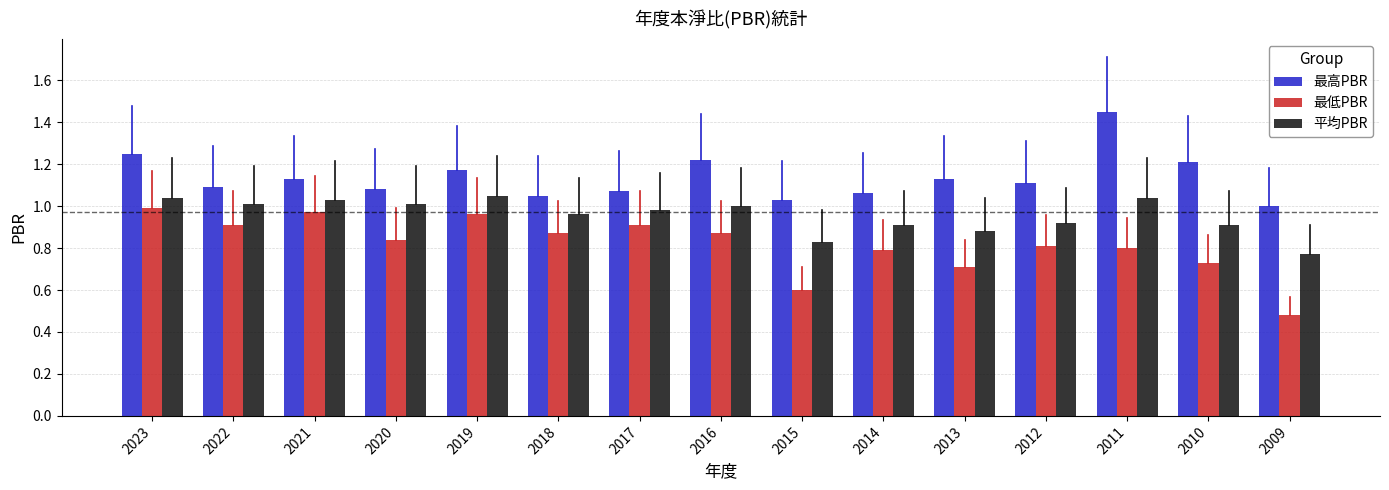

How many groups of bars are there?

15